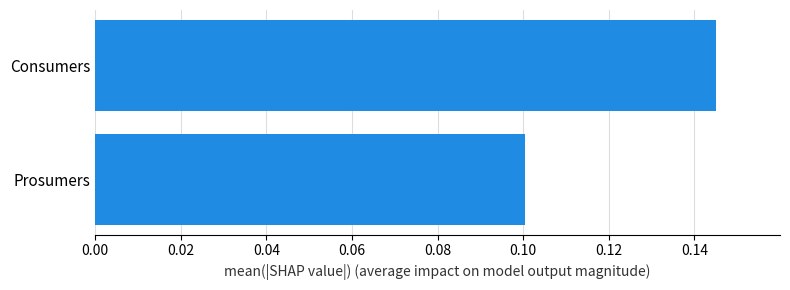

Is it true that the value at Prosumers is 0.1?

True